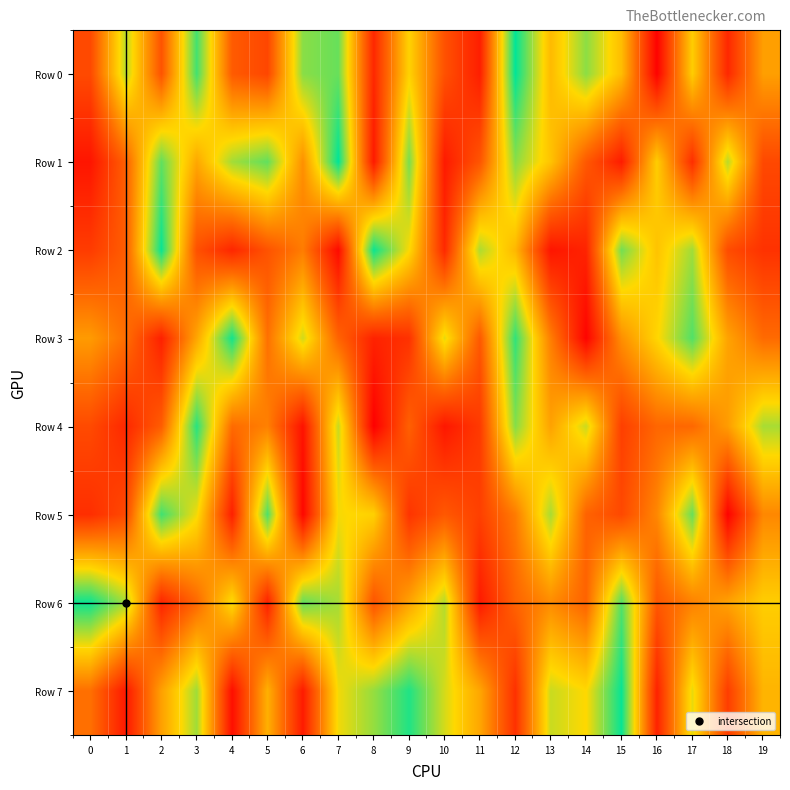

Reading left to right, extract all data points from this chart.

Row 0: 0=255069	1=758621	2=286526	3=905338	4=310382	5=244213	6=816545	7=859122	8=145830	9=650050	10=279074	11=117522	12=988258	13=581265	14=812626	15=588382	16=27849	17=635242	18=147365	19=505314
Row 1: 0=88520	1=327059	2=866750	3=528678	4=784482	5=866491	6=463016	7=991401	8=103309	9=838422	10=104159	11=291107	12=815582	13=607464	14=302395	15=110052	16=636260	17=168488	18=755251	19=250744
Row 2: 0=210326	1=317093	2=979859	3=276914	4=143888	5=284313	6=408582	7=55332	8=975601	9=672598	10=151295	11=771619	12=573997	13=88686	14=134048	15=844192	16=606900	17=786173	18=263015	19=180353
Row 3: 0=493978	1=367846	2=124070	3=523530	4=967584	5=374130	6=725573	7=335888	8=130657	9=178465	10=699883	11=303096	12=927656	13=413078	14=31729	15=460031	16=657952	17=886793	18=517578	19=356984
Row 4: 0=256045	1=147532	2=315163	3=940344	4=357122	5=418872	6=80209	7=738734	8=20054	9=326158	10=94441	11=205186	12=820732	13=514111	14=734204	15=221243	16=345363	17=349309	18=496960	19=778053
Row 5: 0=168584	1=255052	2=907713	3=683222	4=120572	5=891228	6=42694	7=677541	8=645096	9=186928	10=300444	11=223713	12=404278	13=776470	14=334263	15=251631	16=438566	17=857220	18=30755	19=439818
Row 6: 0=975949	1=783087	2=138071	3=347506	4=676702	5=125583	6=866006	7=780079	8=286944	9=516052	10=763881	11=104351	12=334950	13=449981	14=334077	15=883551	16=297746	17=420480	18=514410	19=637503
Row 7: 0=371952	1=99962	2=507751	3=788705	4=66812	5=554416	6=107513	7=683188	8=801135	9=949813	10=721282	11=525033	12=176267	13=735991	14=665788	15=981022	16=130306	17=697335	18=215792	19=565975